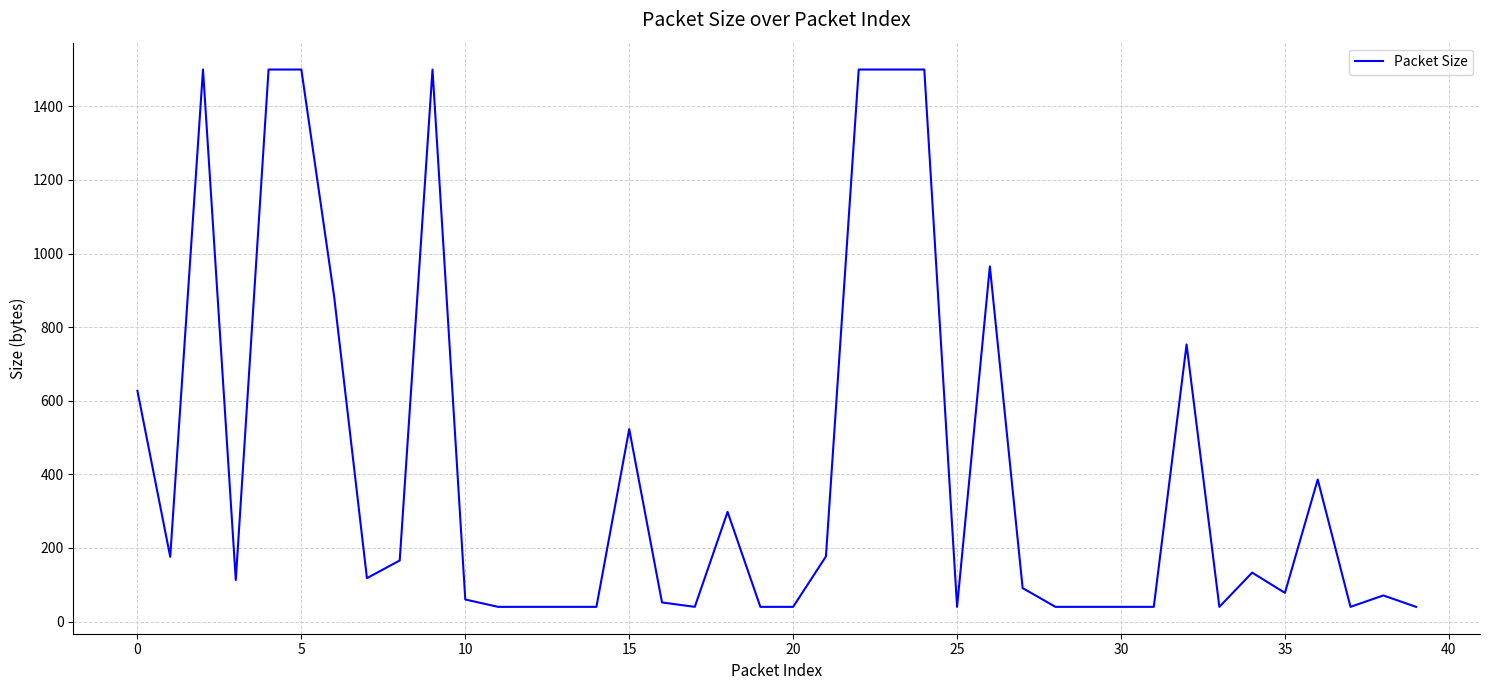

What is the greatest value displayed?

1500